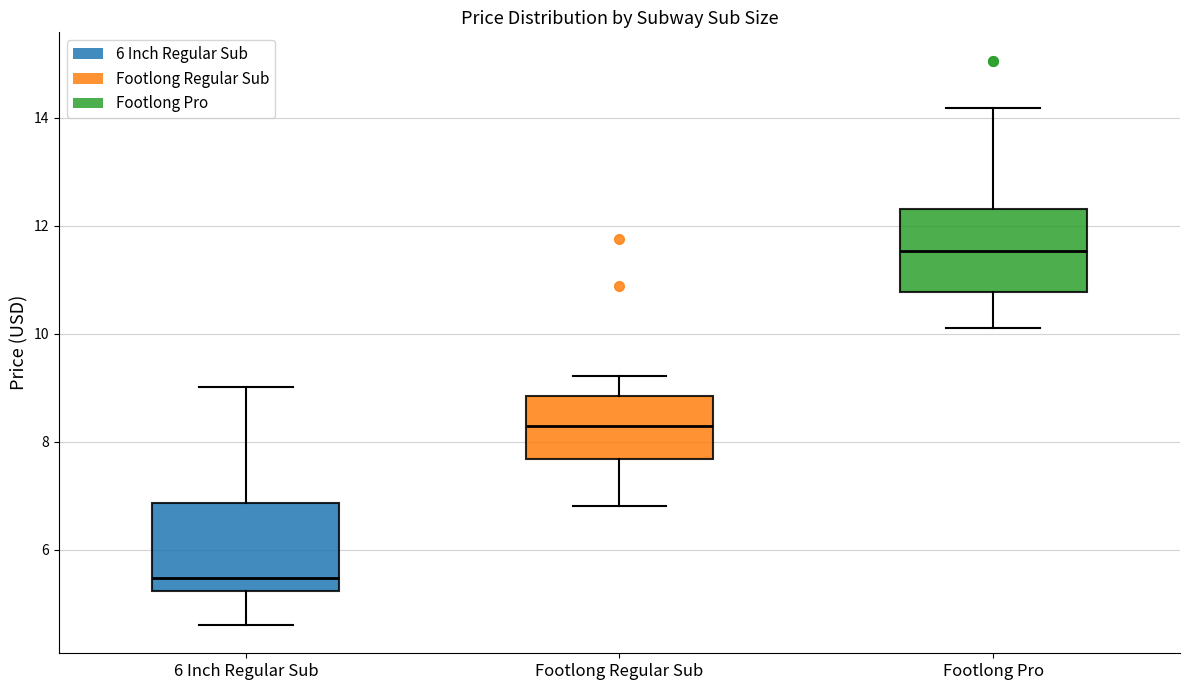

Where does the median line of the box for Footlong Pro sit on the y-axis? The values are not printed on the chart, so give them approximately, as read against the axis.

11.6